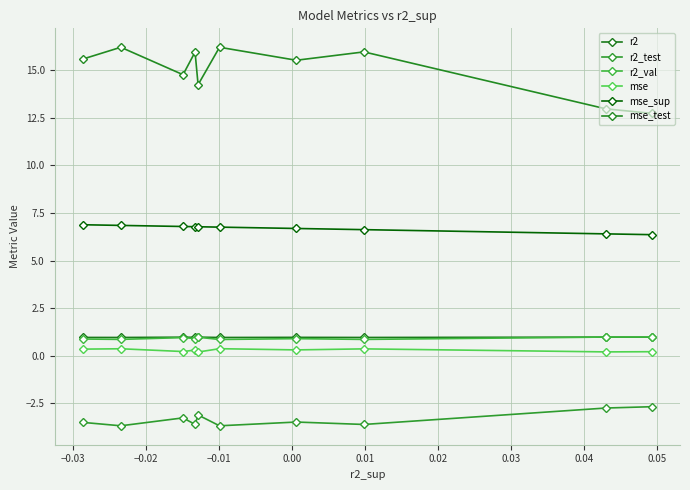

Which series has the widest spread of values?

mse_test